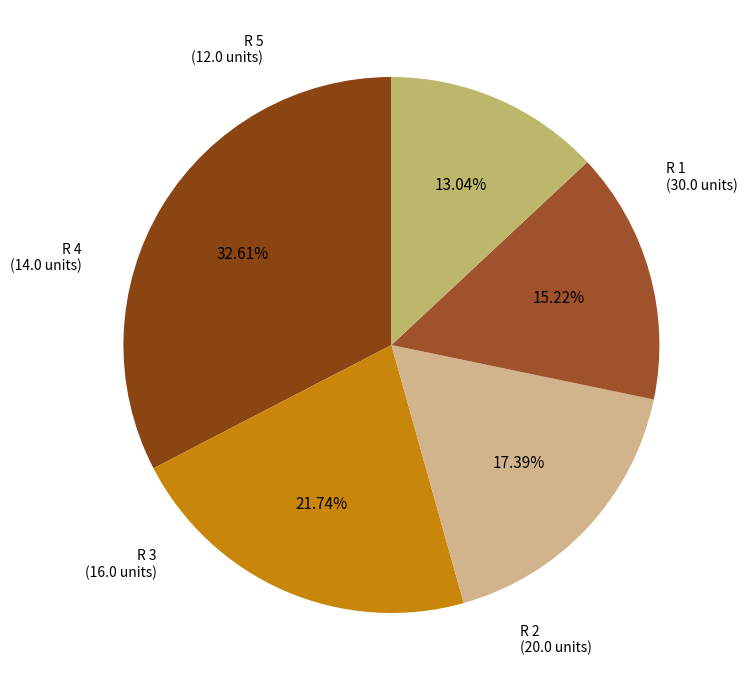

Does R 5 represent more than half of the total?

No